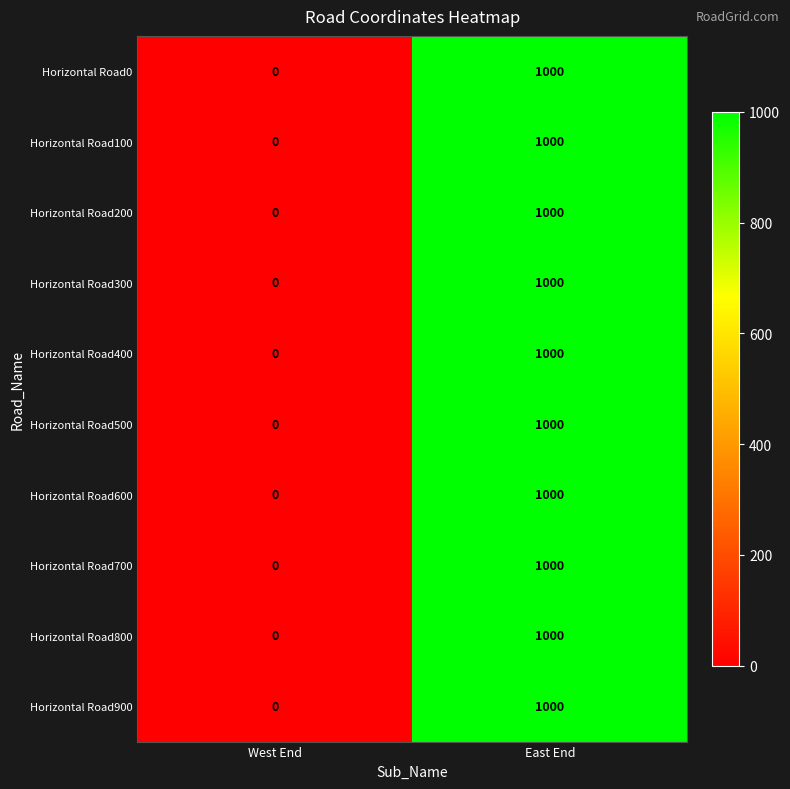

How many values in the Horizontal Road700 series are below 1000?

1